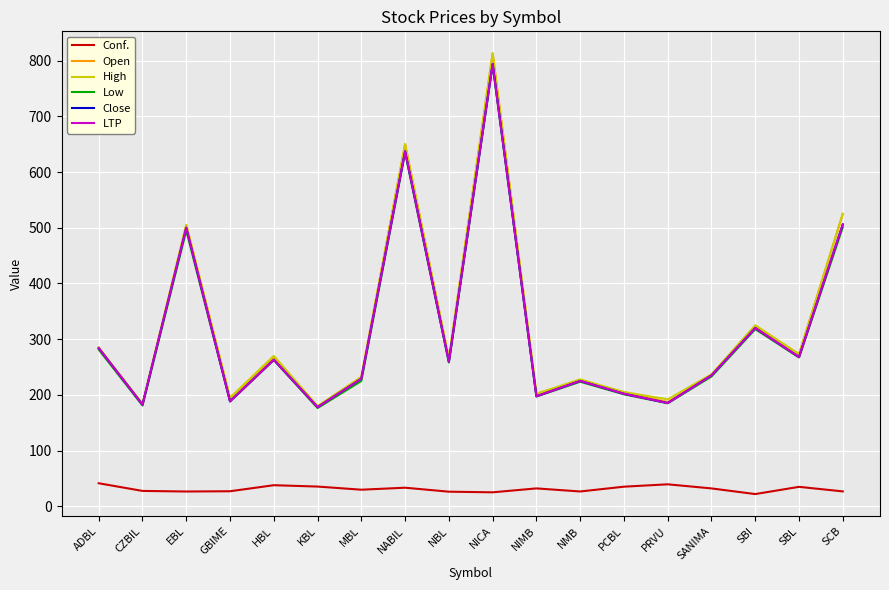

What is the value of the LTP point at the 1st from the left?

283.9